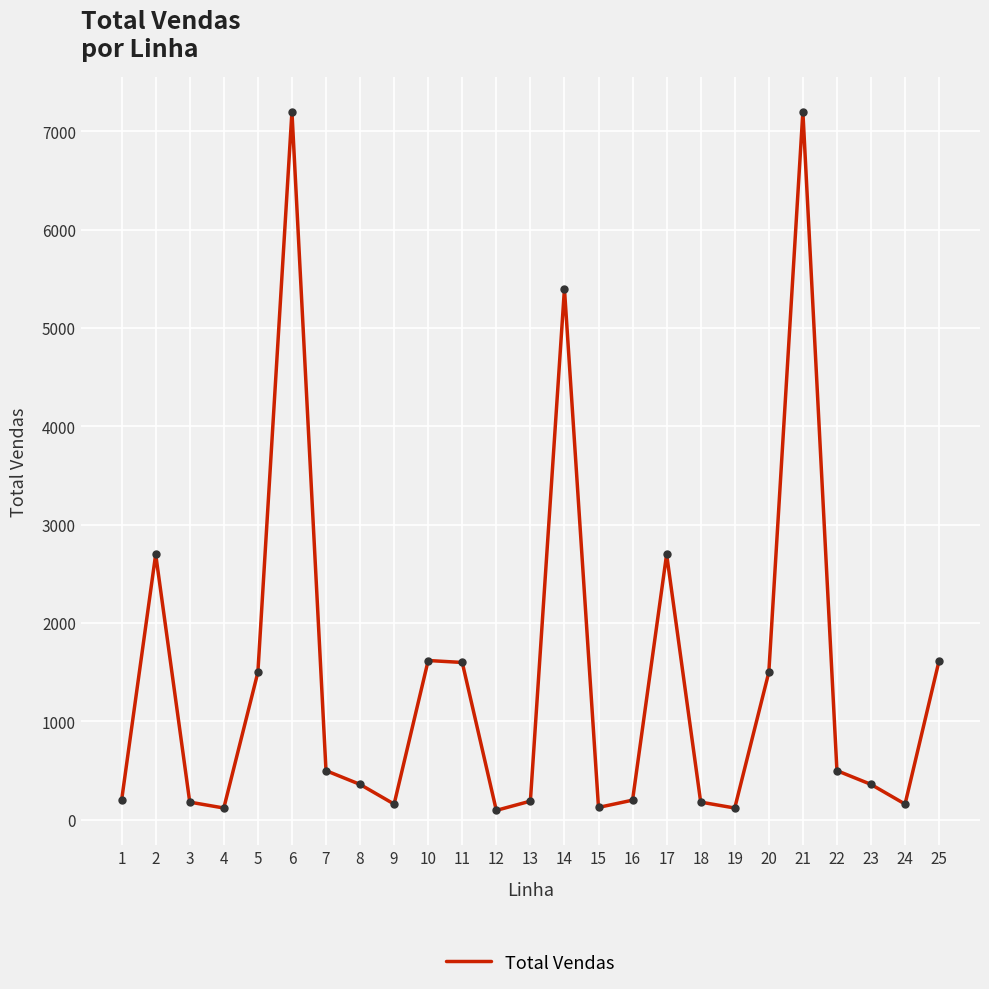

What is the change in value from 8 to 11?

+1240